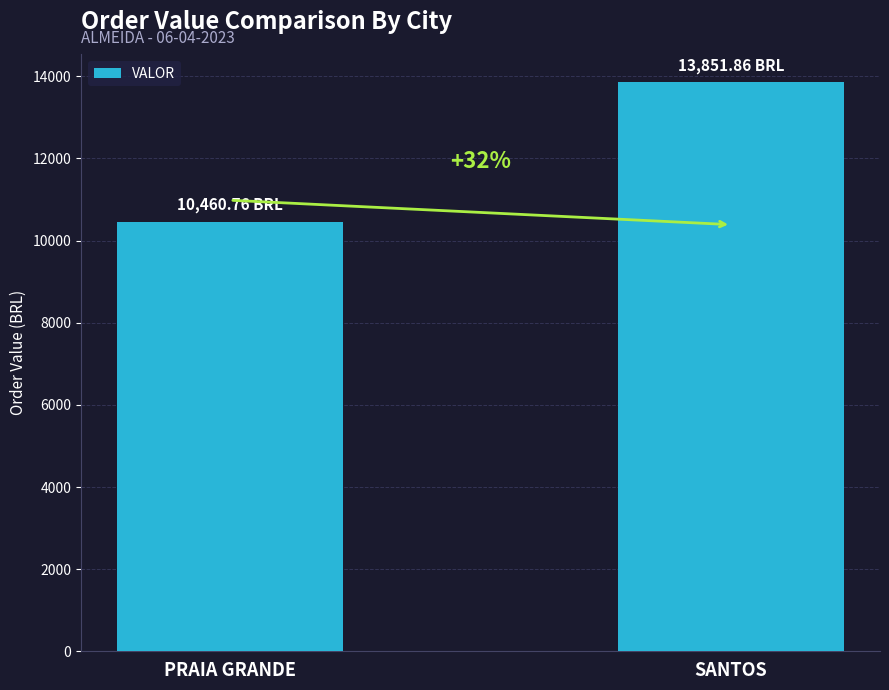

Rank the categories by value from lowest to highest.

PRAIA GRANDE, SANTOS